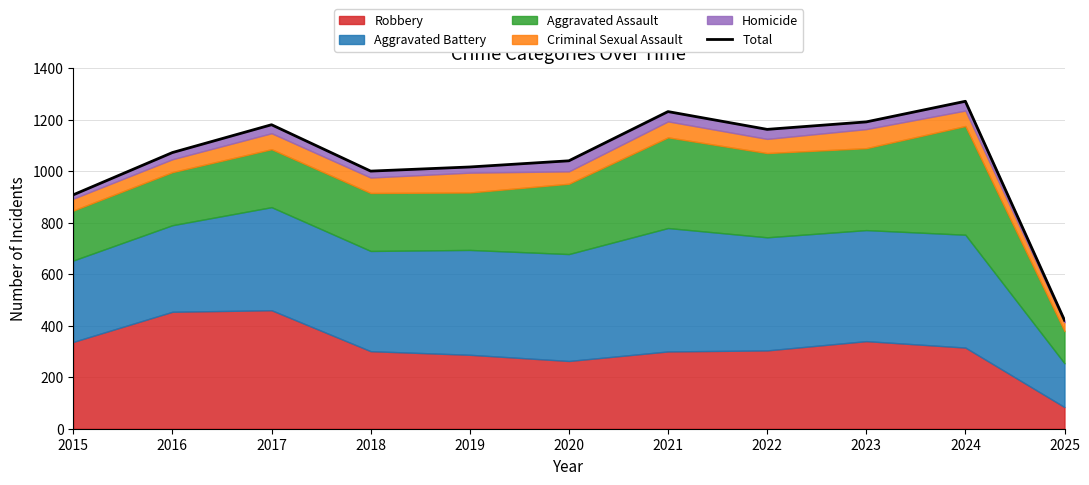

What is the change in value from 2015 to 2016?

+164